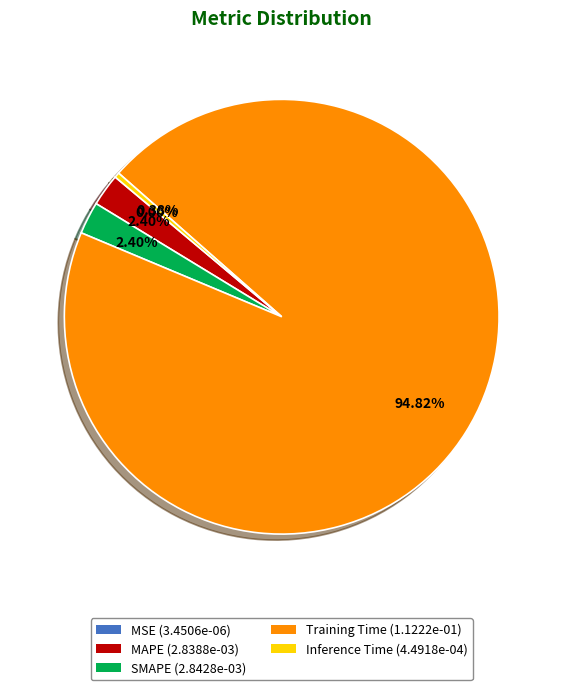

Is there any slice that represents more than half of the pie?

Yes